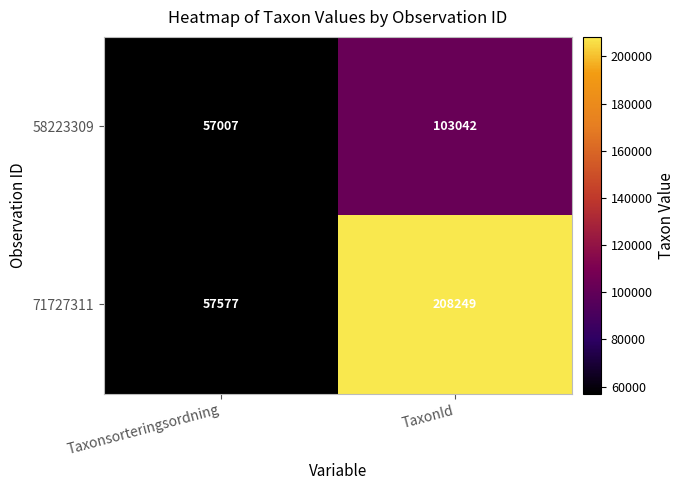

What is the sum of the 58223309 values at TaxonId and Taxonsorteringsordning?

160049